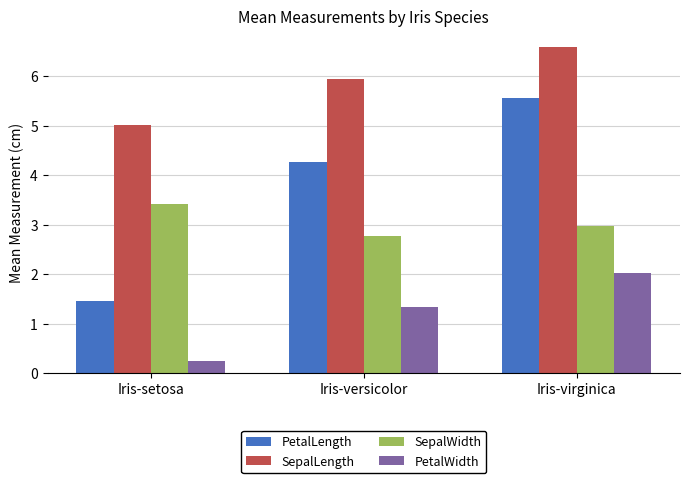

What value does the SepalLength series have at Iris-setosa?

5.0